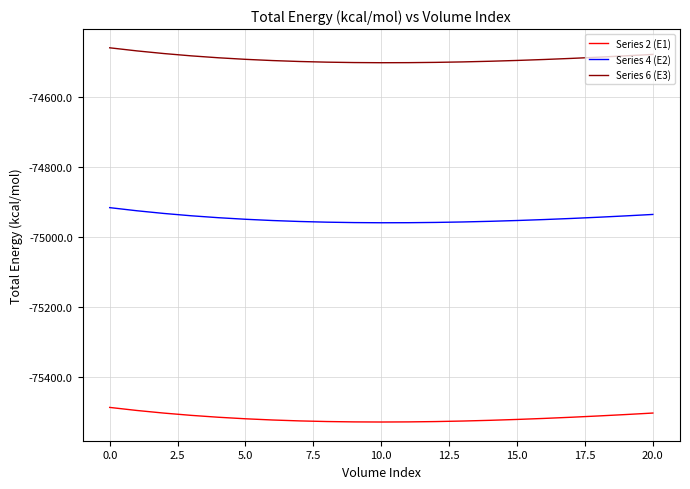

True or false: Series 4 (E2) and Series 6 (E3) cross at least once.

False